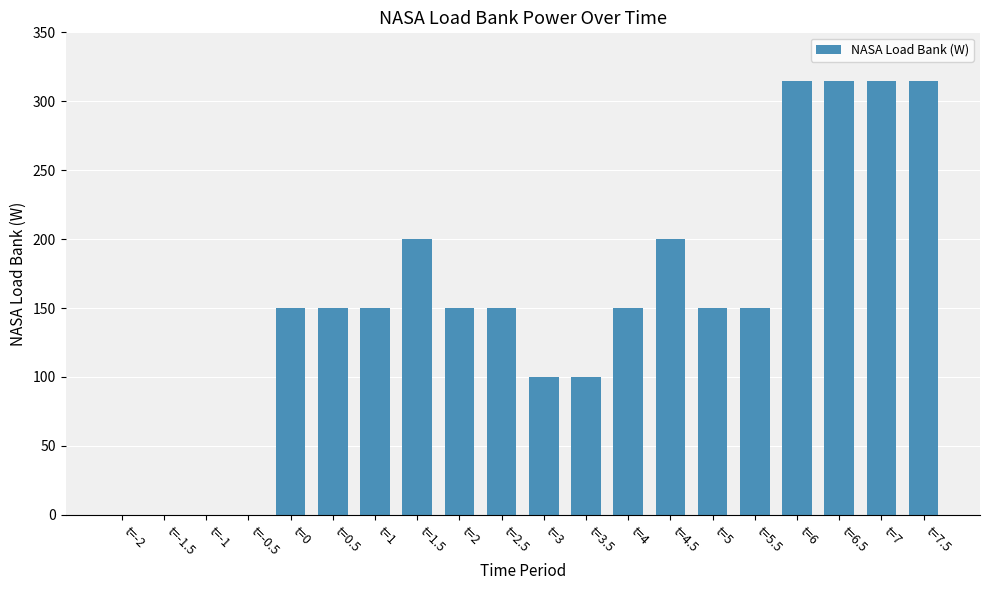

What is the change in value from t=4.5 to t=5.5?

-50